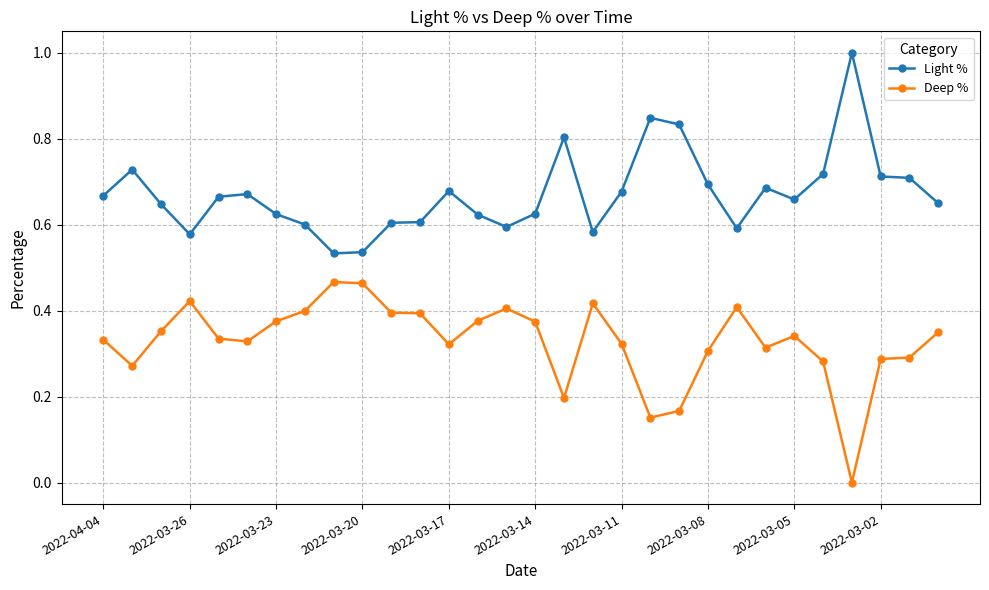

True or false: Light % and Deep % cross at least once.

False